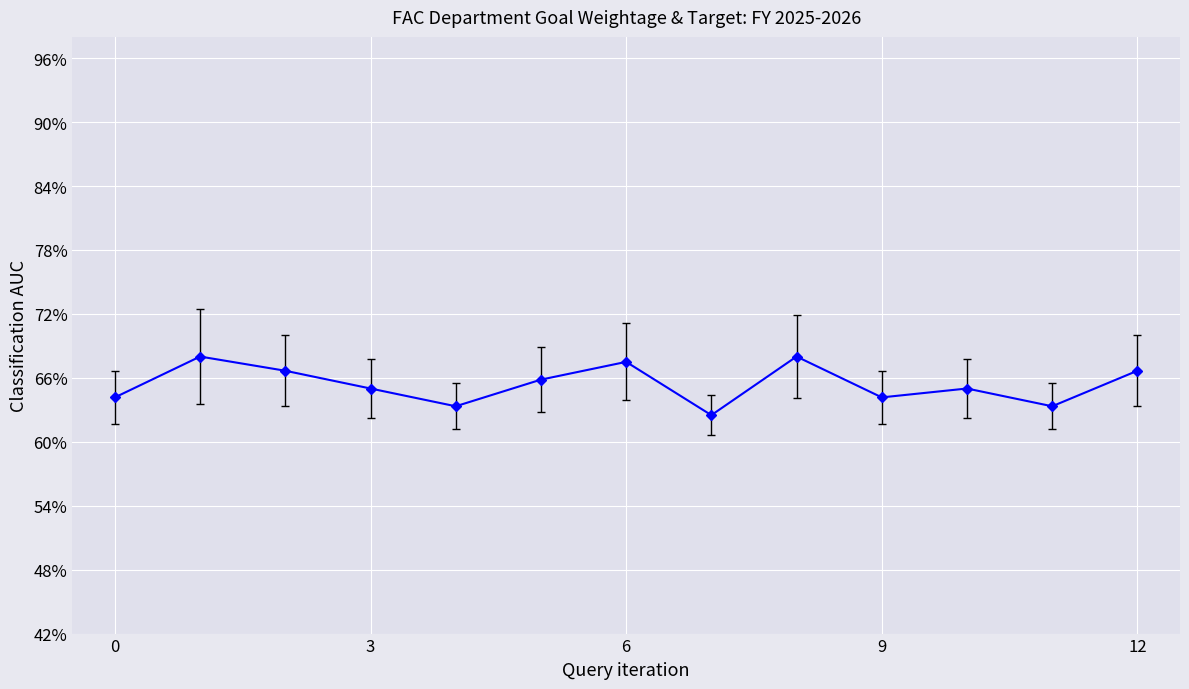

What is the value of the 12th point from the left?

0.6